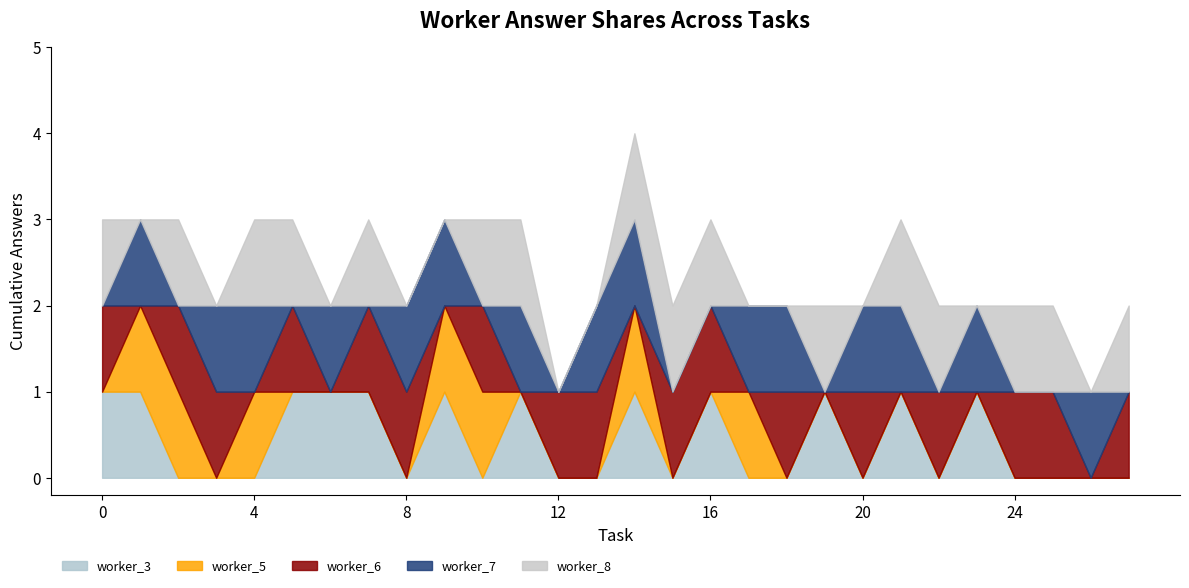

The value of worker_3 at 6 is 2. True or false?

False